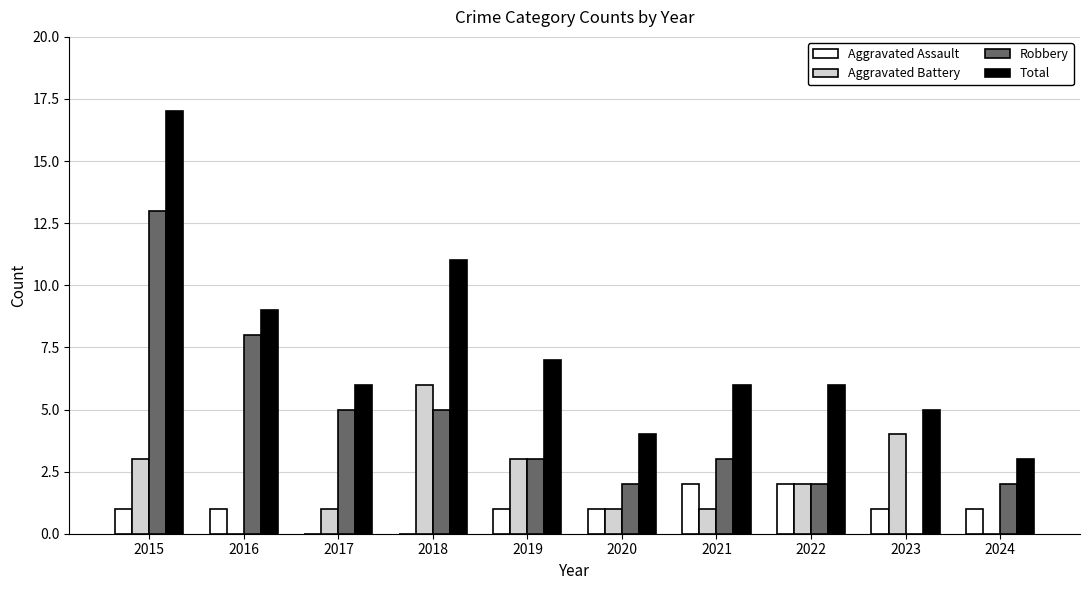

Reading left to right, what are all the values shown in this chart?

Aggravated Assault: 1	1	0	0	1	1	2	2	1	1
Aggravated Battery: 3	0	1	6	3	1	1	2	4	0
Robbery: 13	8	5	5	3	2	3	2	0	2
Total: 17	9	6	11	7	4	6	6	5	3